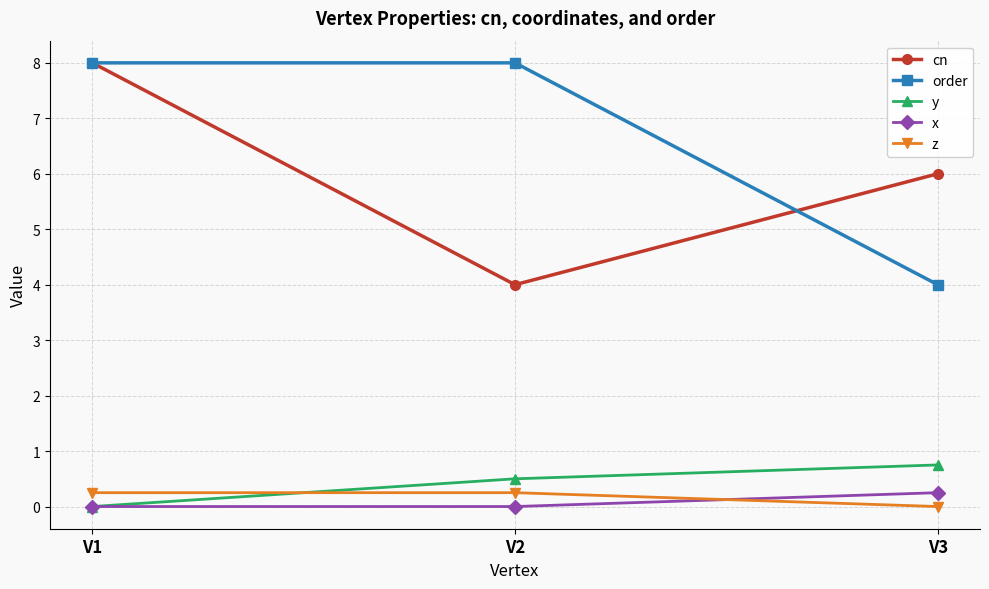

How many lines are shown in the chart?

5